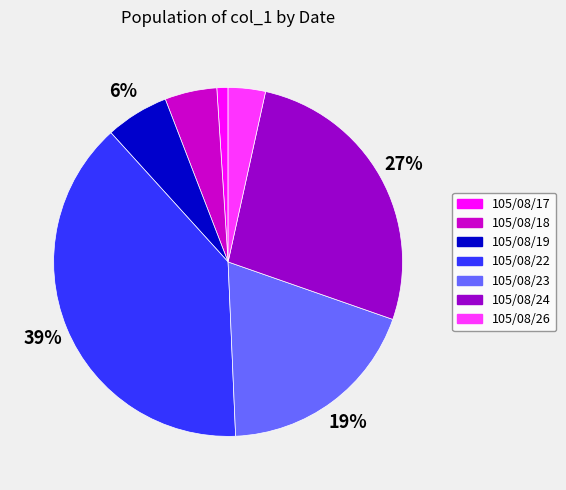

Rank the categories by value from highest to lowest.

105/08/22, 105/08/24, 105/08/23, 105/08/19, 105/08/18, 105/08/26, 105/08/17